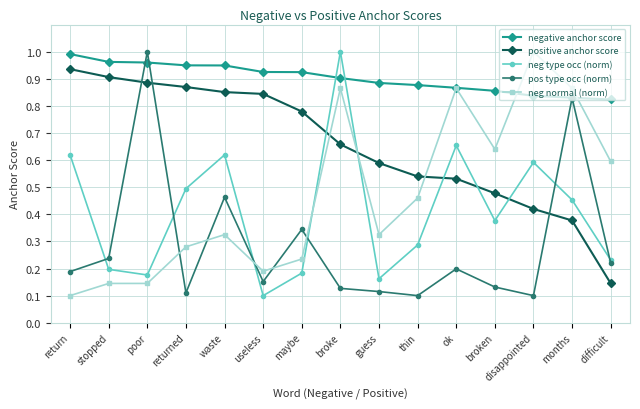

What position from the right is ok?

5